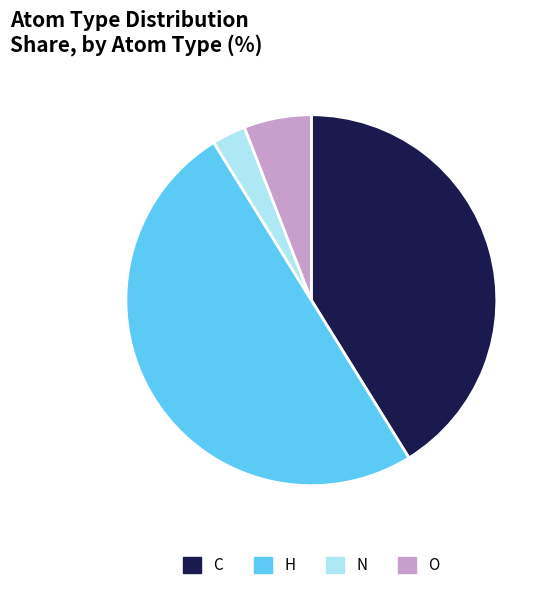

Is the sum of N and H greater than half?

Yes